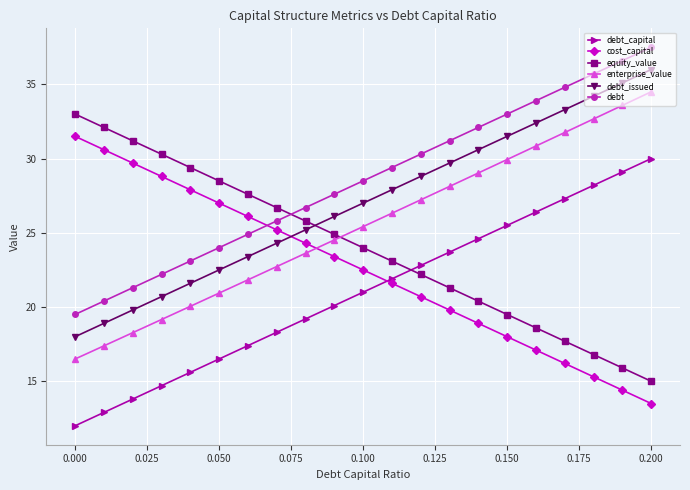

List the series in order of their peak value, highest first.

debt, debt_issued, enterprise_value, equity_value, cost_capital, debt_capital